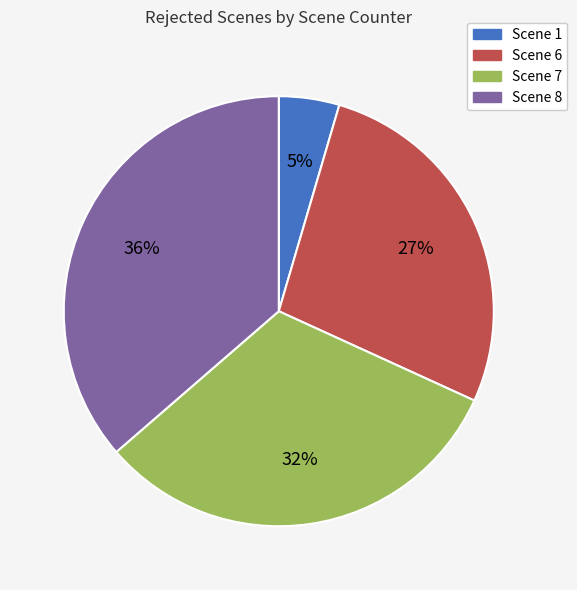

To the nearest percent, what portion does Scene 8 represent?

36%